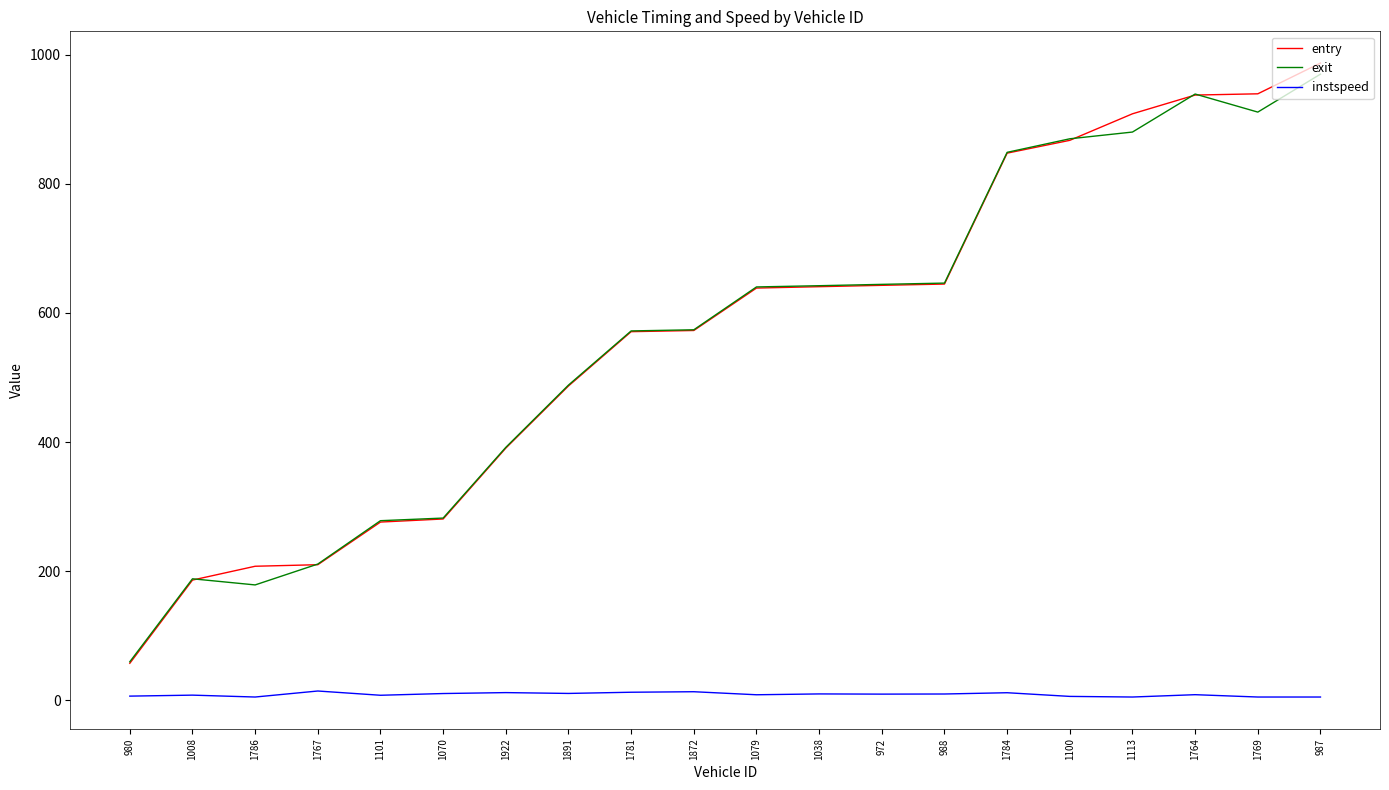

What is the spread (max minus min) of values at 1113?

903.4